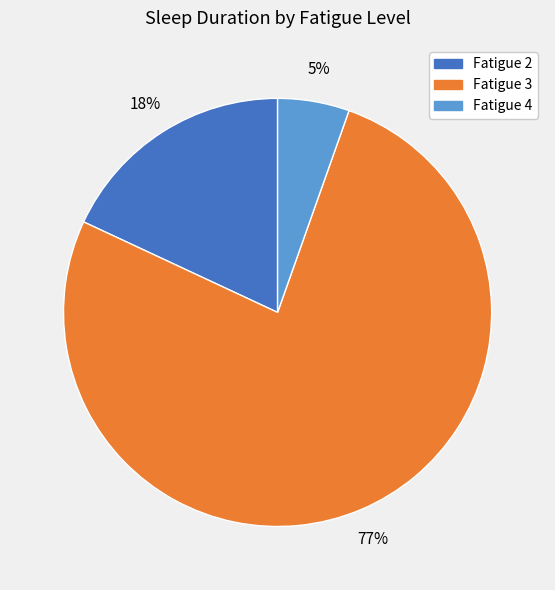

To the nearest percent, what is the average slice percentage?

33%